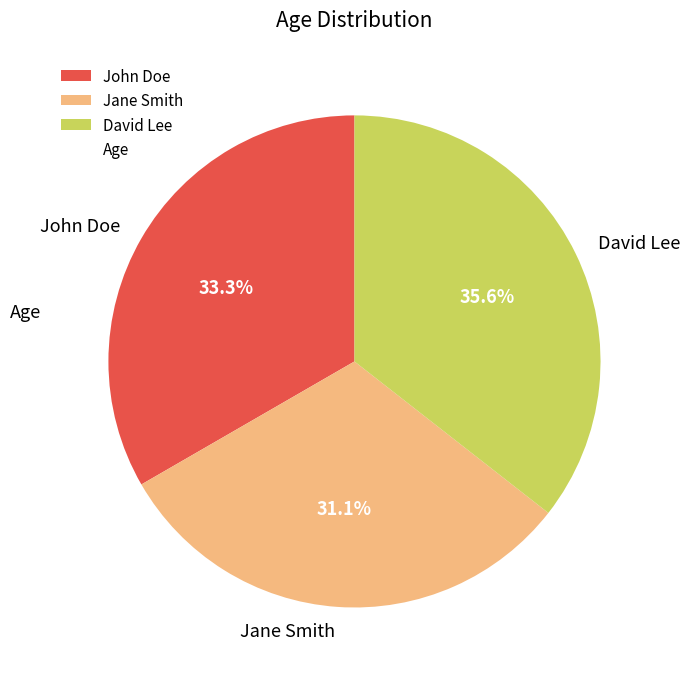

To the nearest percent, what portion does David Lee represent?

36%